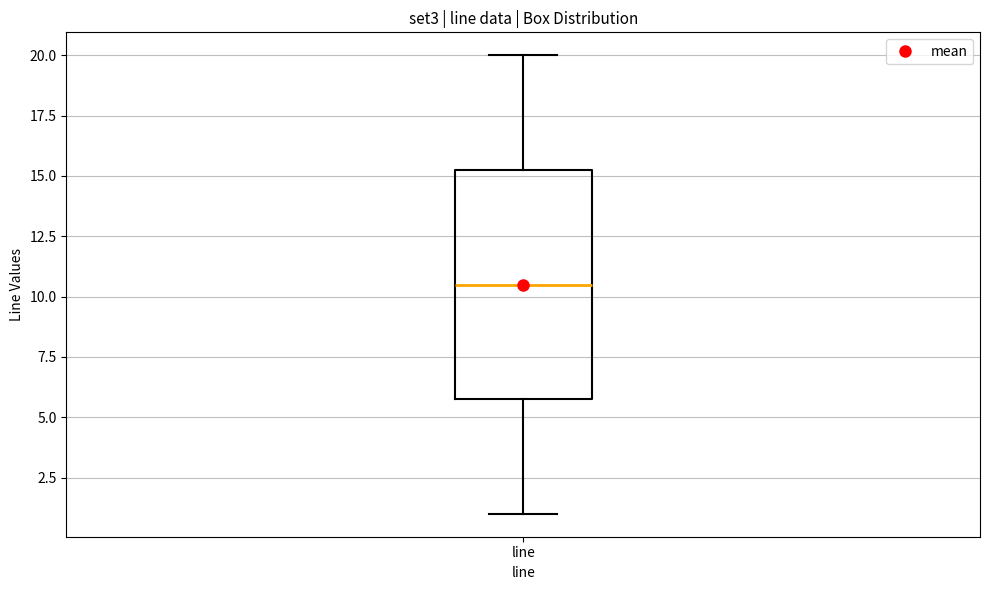

Transcribe this box plot: give where the median line is, the range the box spans, and where the two whiskers end, as read against the y-axis. The values are not printed on the chart, so give them approximately, as read against the axis.

median 10.5, box 6.0 to 15.5, whiskers 1.0 to 20.0